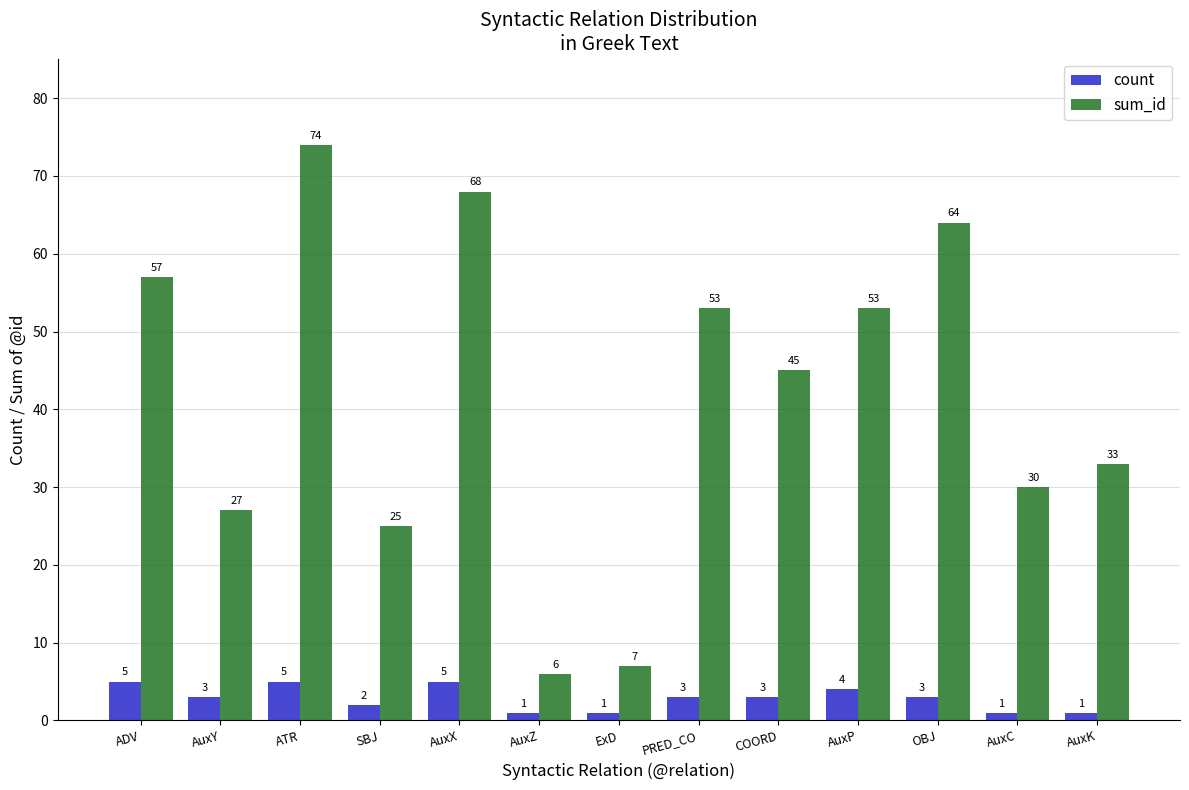

True or false: count has a value of 3 at OBJ.

True